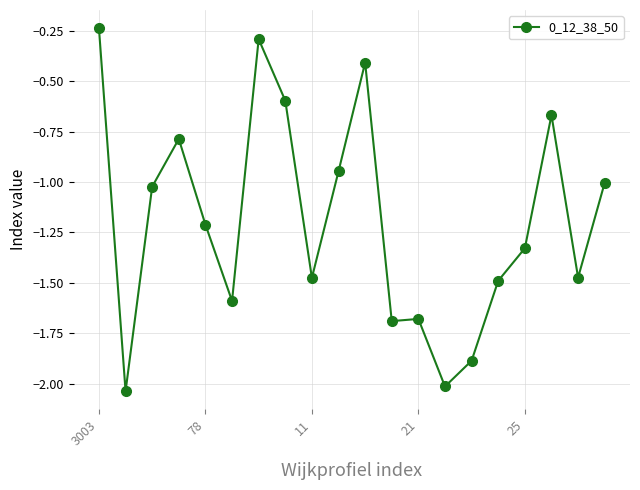

What is the difference between the maximum and minimum values?

1.8